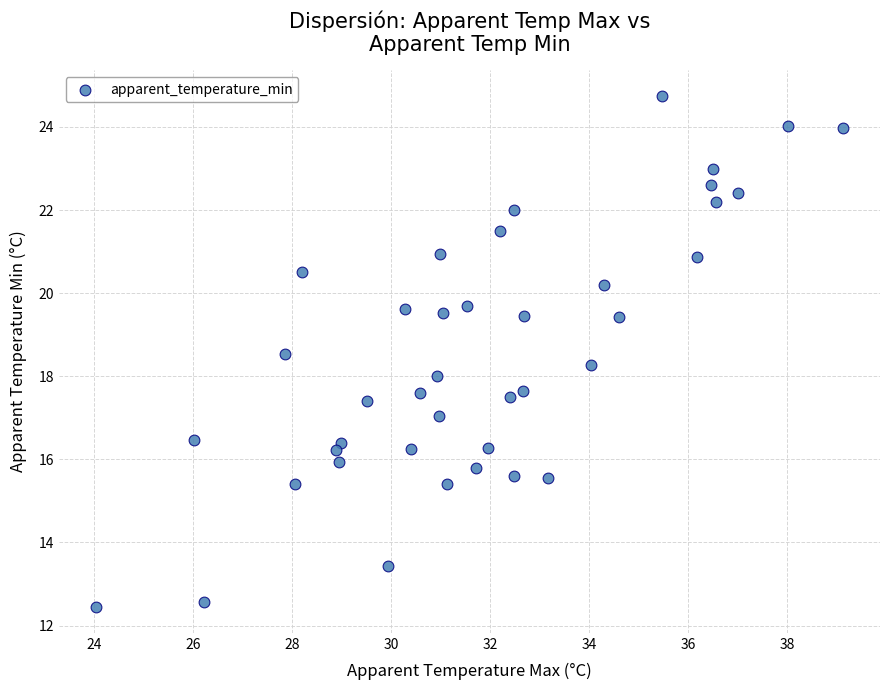

What is the range of Y values (max minus min)?

12.3